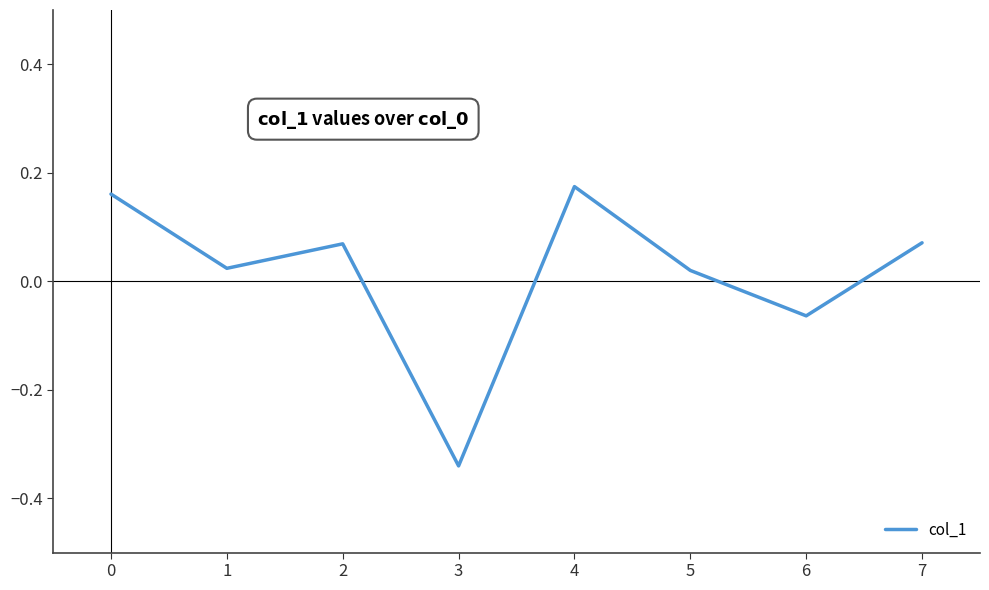

What is the difference between the second highest and minimum values?

0.5